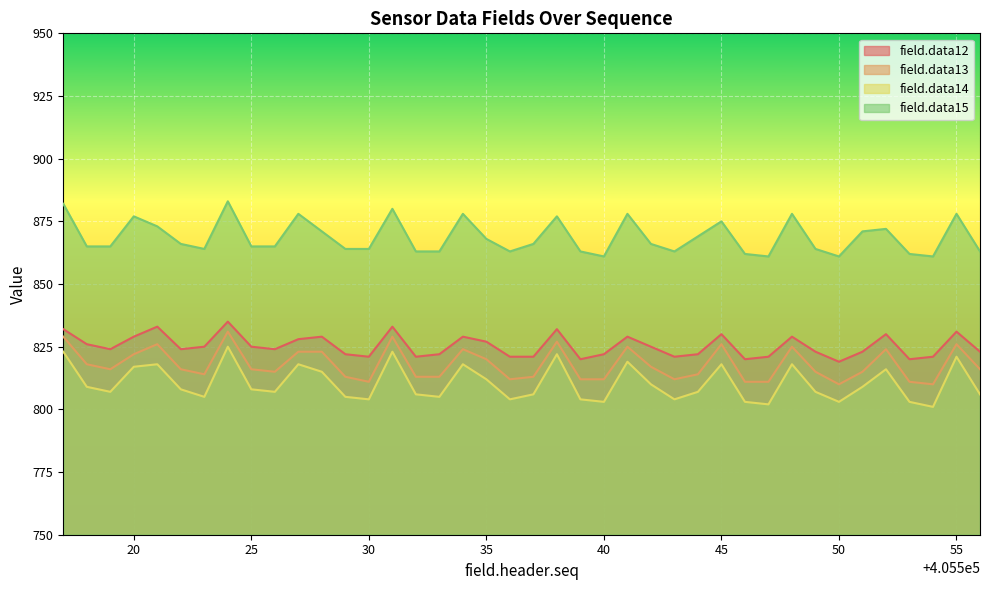

At 405523, list the series in order from smallest to largest.

field.data14, field.data13, field.data12, field.data15